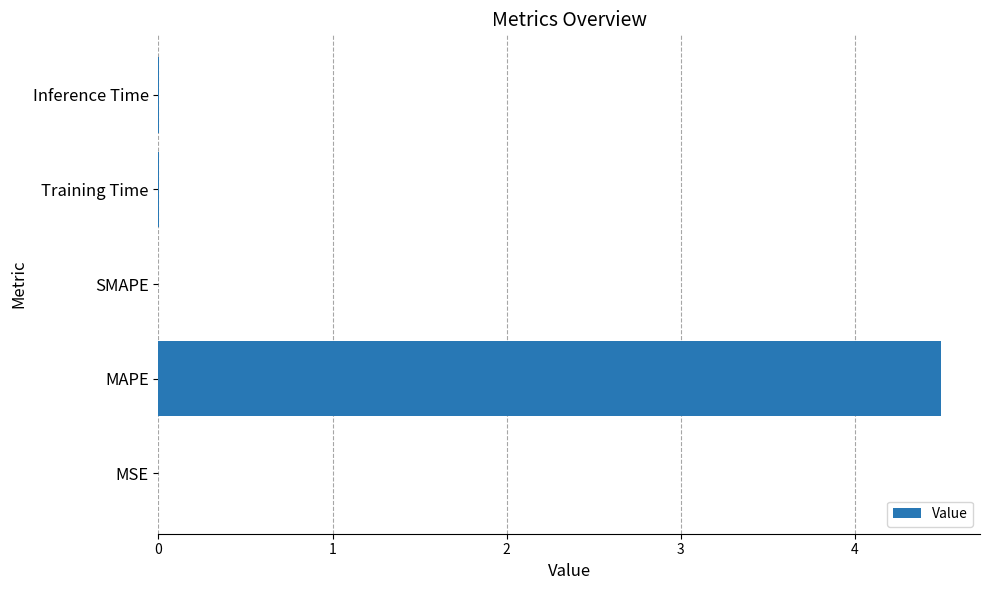

What is the maximum value shown in the chart?

4.5